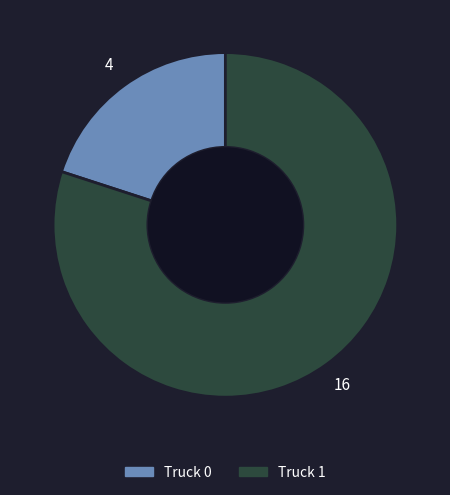

Is Truck 1 the majority of the pie?

Yes